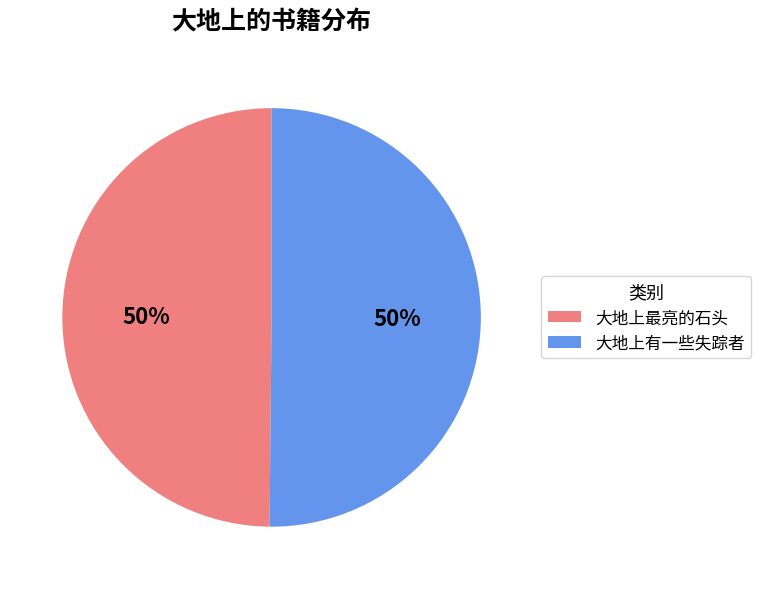

What percentage is the 大地上有一些失踪者 slice, to the nearest percent?

50%